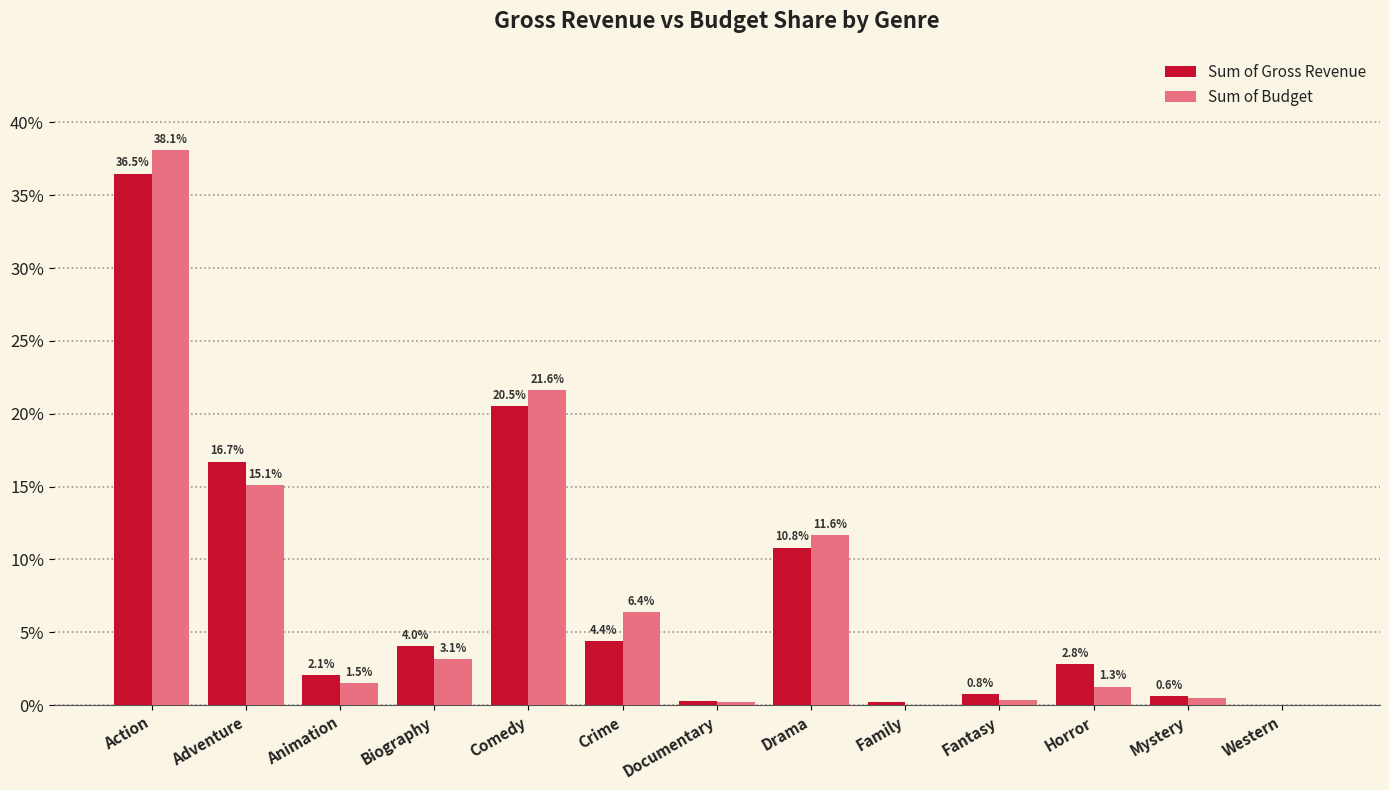

What is the label of the 8th bar from the right?

Crime